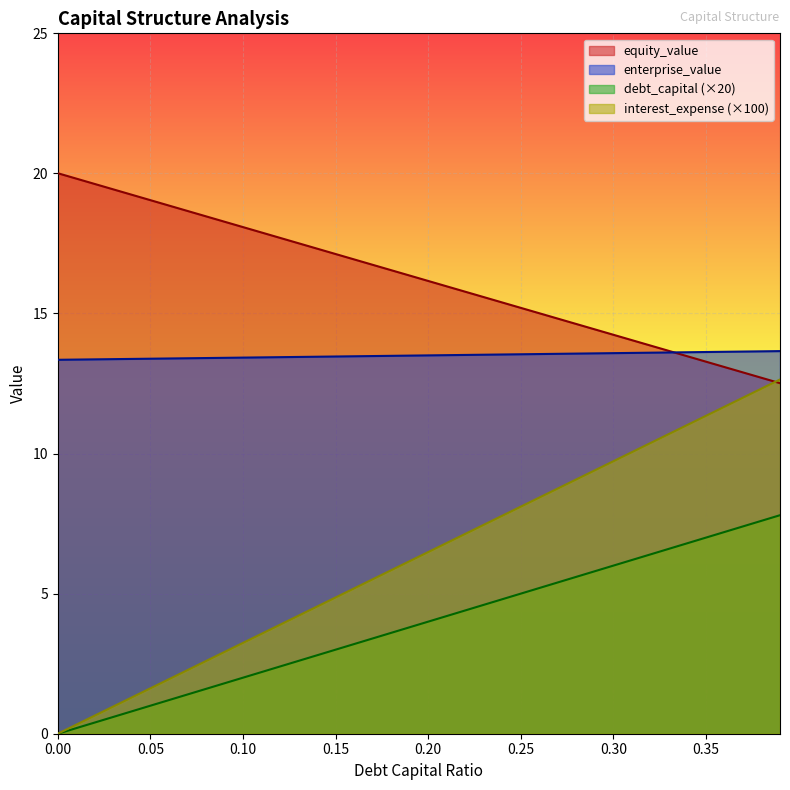

At which category is the sum across all series the highest?

0.39